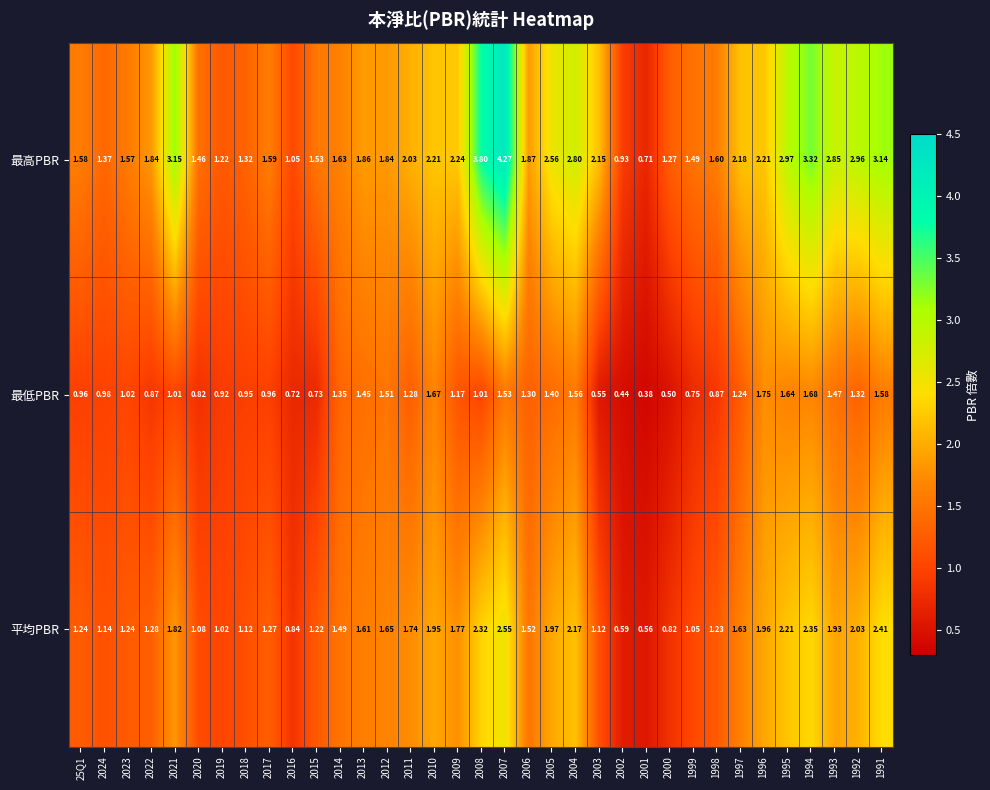

Between 2014 and 1992, which series saw the biggest shift?

最高PBR